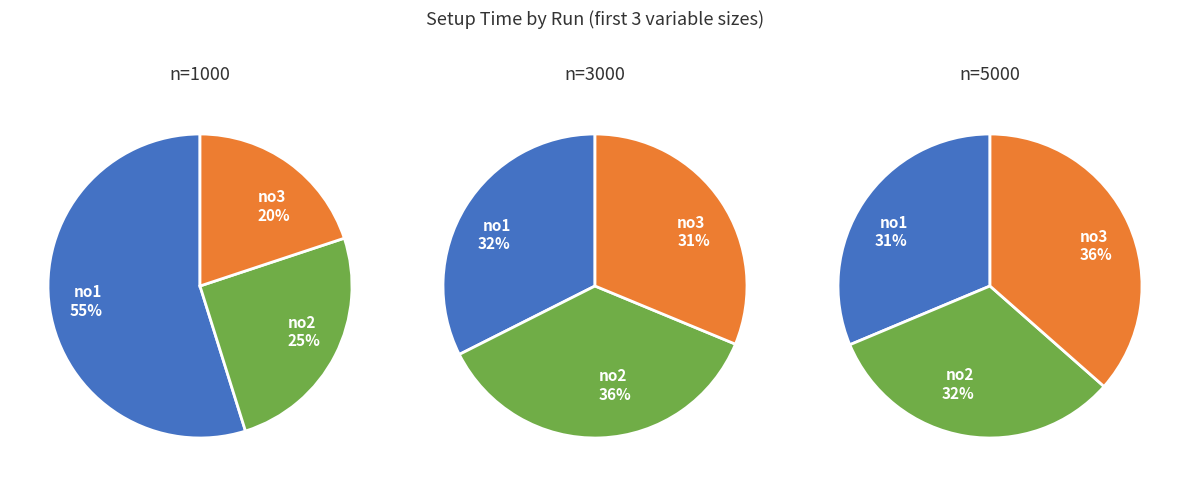

True or false: 0 accounts for 49% of the total.

False